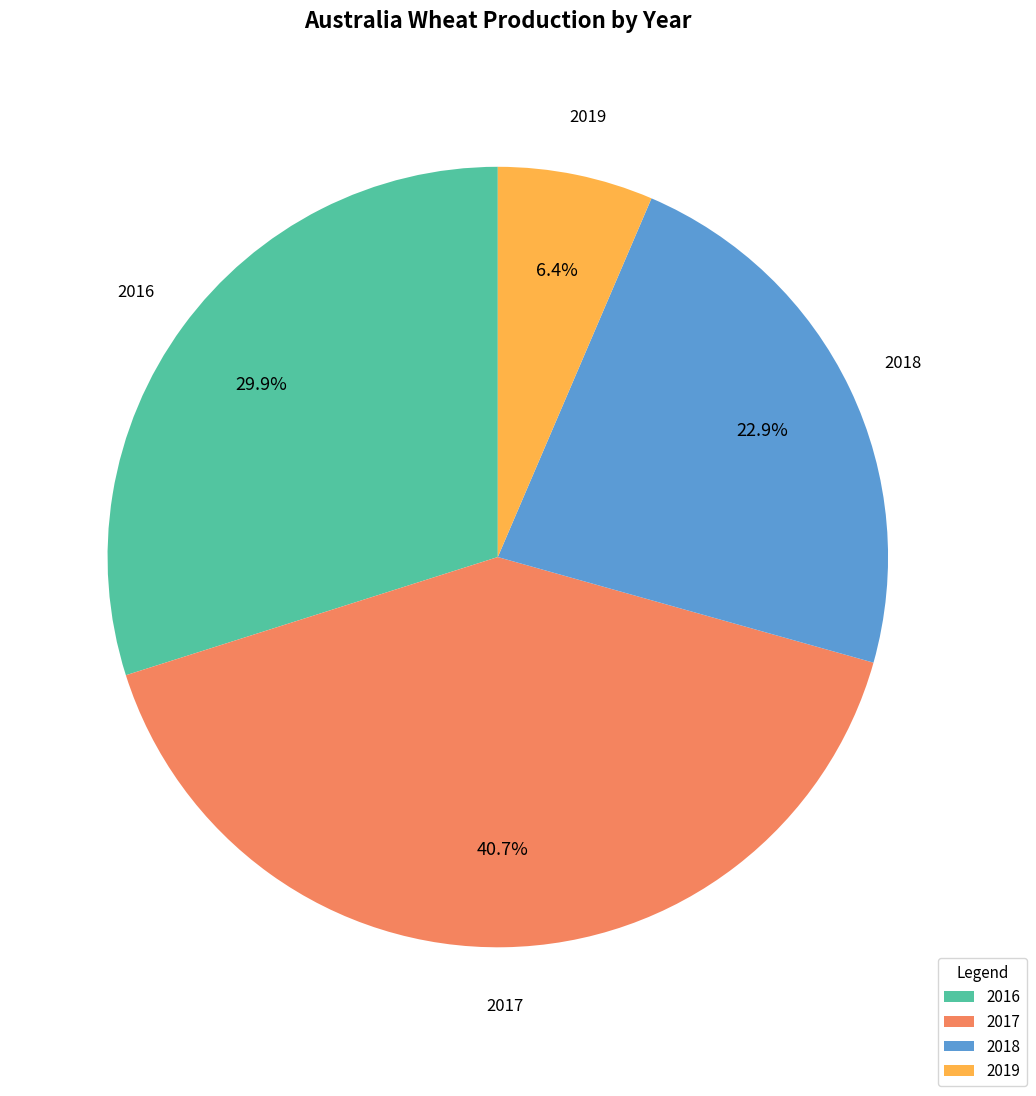

Does any single category account for the majority?

No